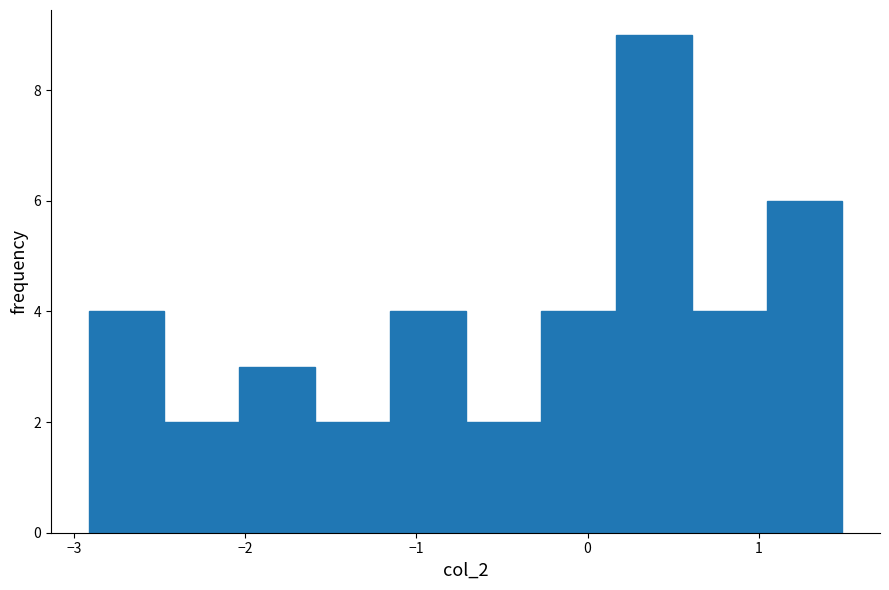

Over which range of the x-axis is the bar tallest?

0.2 to 0.6